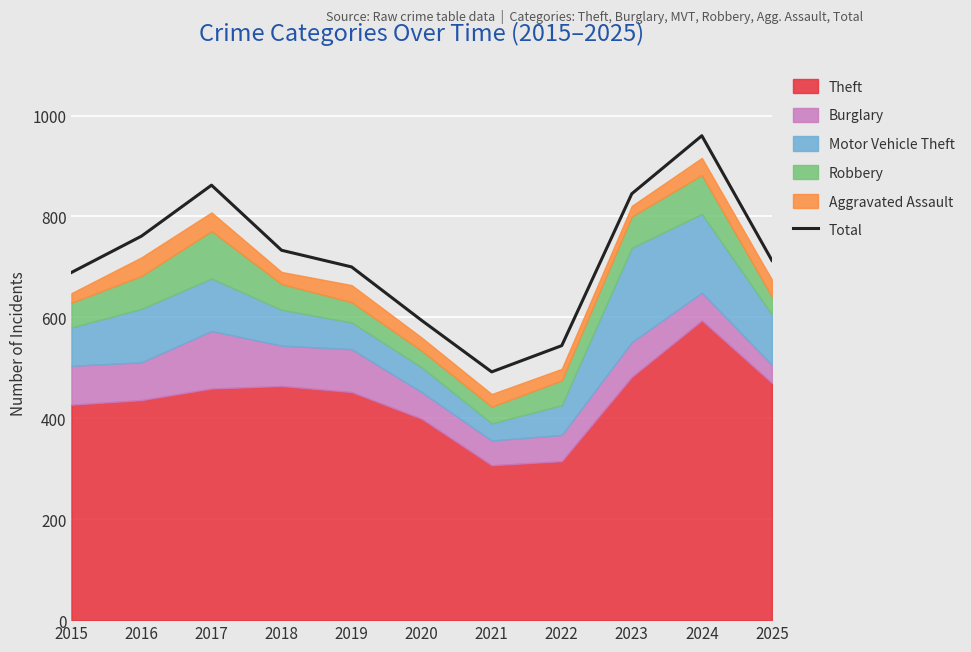

List the labels in order of value, largest first.

2024, 2017, 2023, 2016, 2018, 2025, 2019, 2015, 2020, 2022, 2021